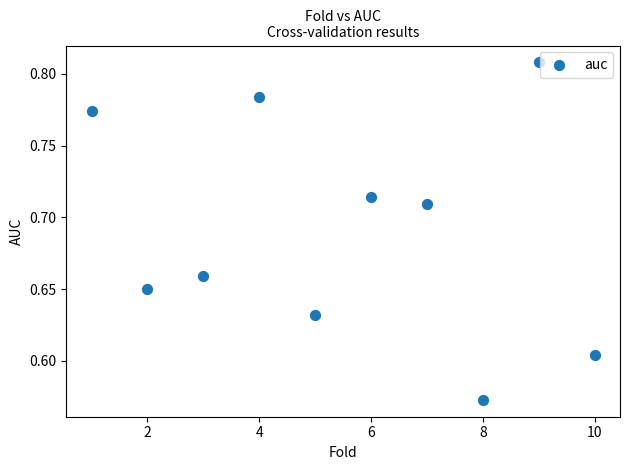

What is the average X value?

5.5